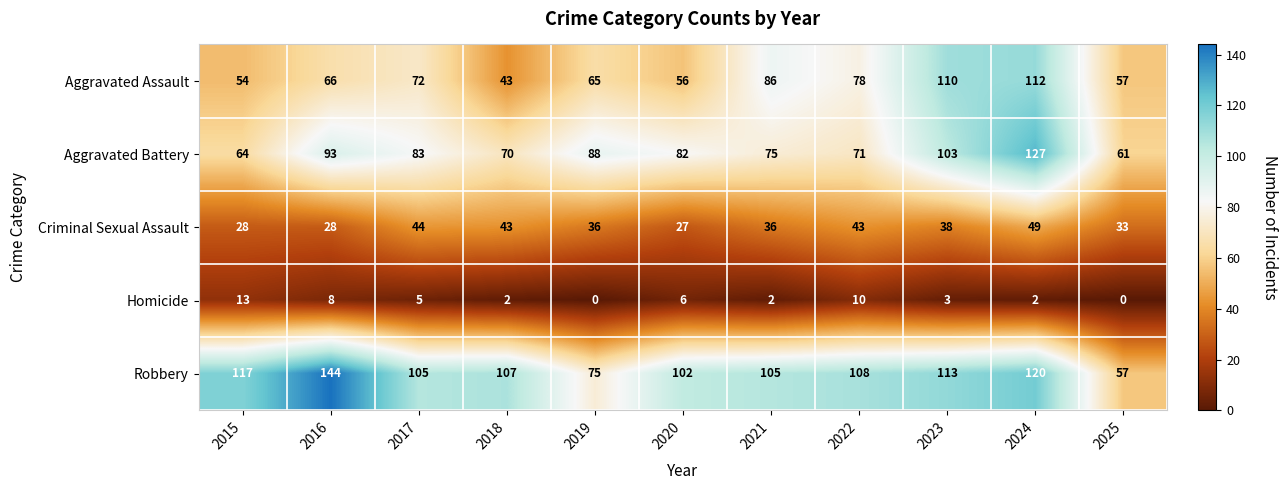

Read the Criminal Sexual Assault value at 2017, to the nearest 5.

45